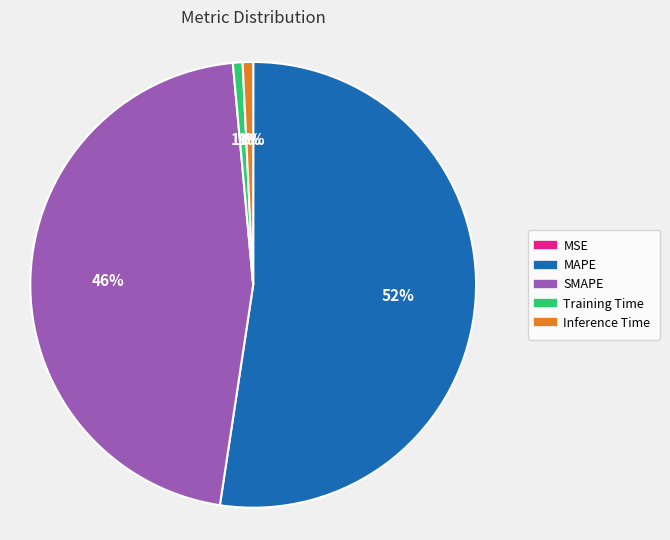

Which category has the biggest portion of the pie?

MAPE